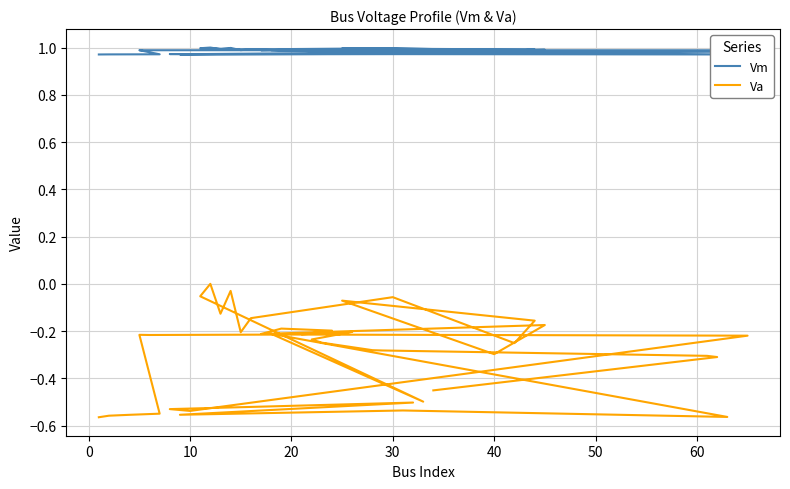

Rank the series at 40 from lowest to highest value.

Va, Vm